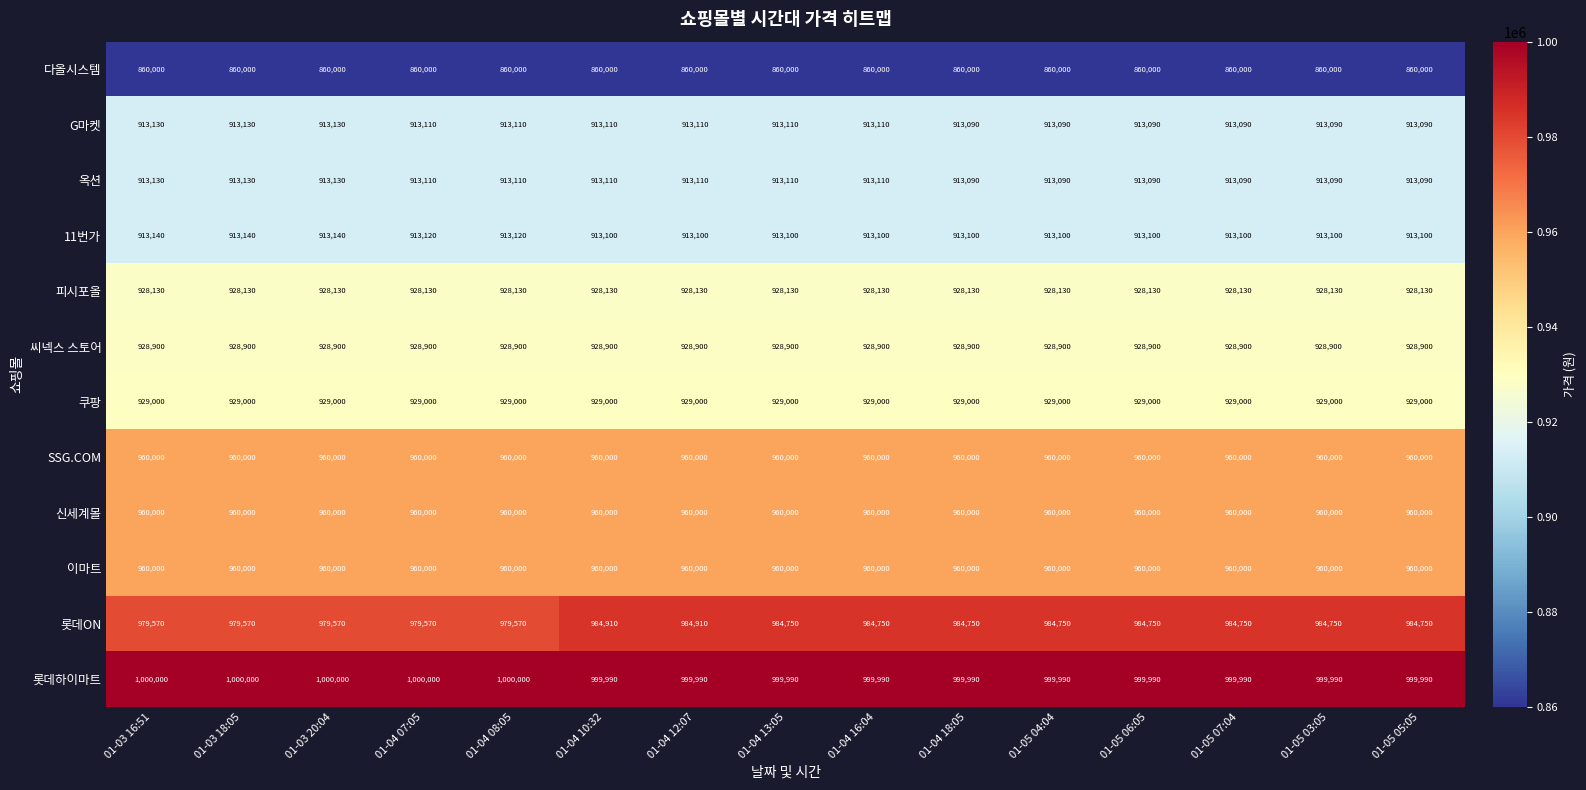

Count the number of data series in this chart.

12